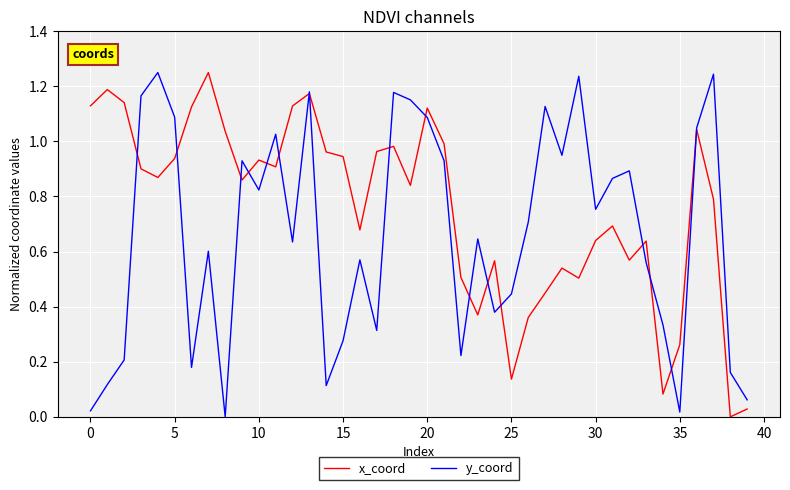

List the series in order of their overall mean, highest first.

x_coord, y_coord